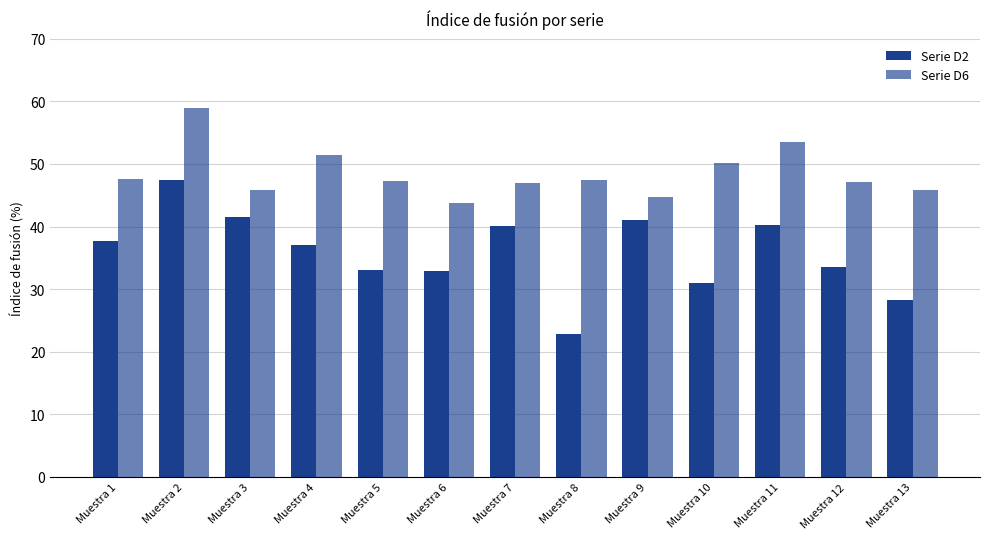

Read the Serie D6 value at Muestra 9.

44.8